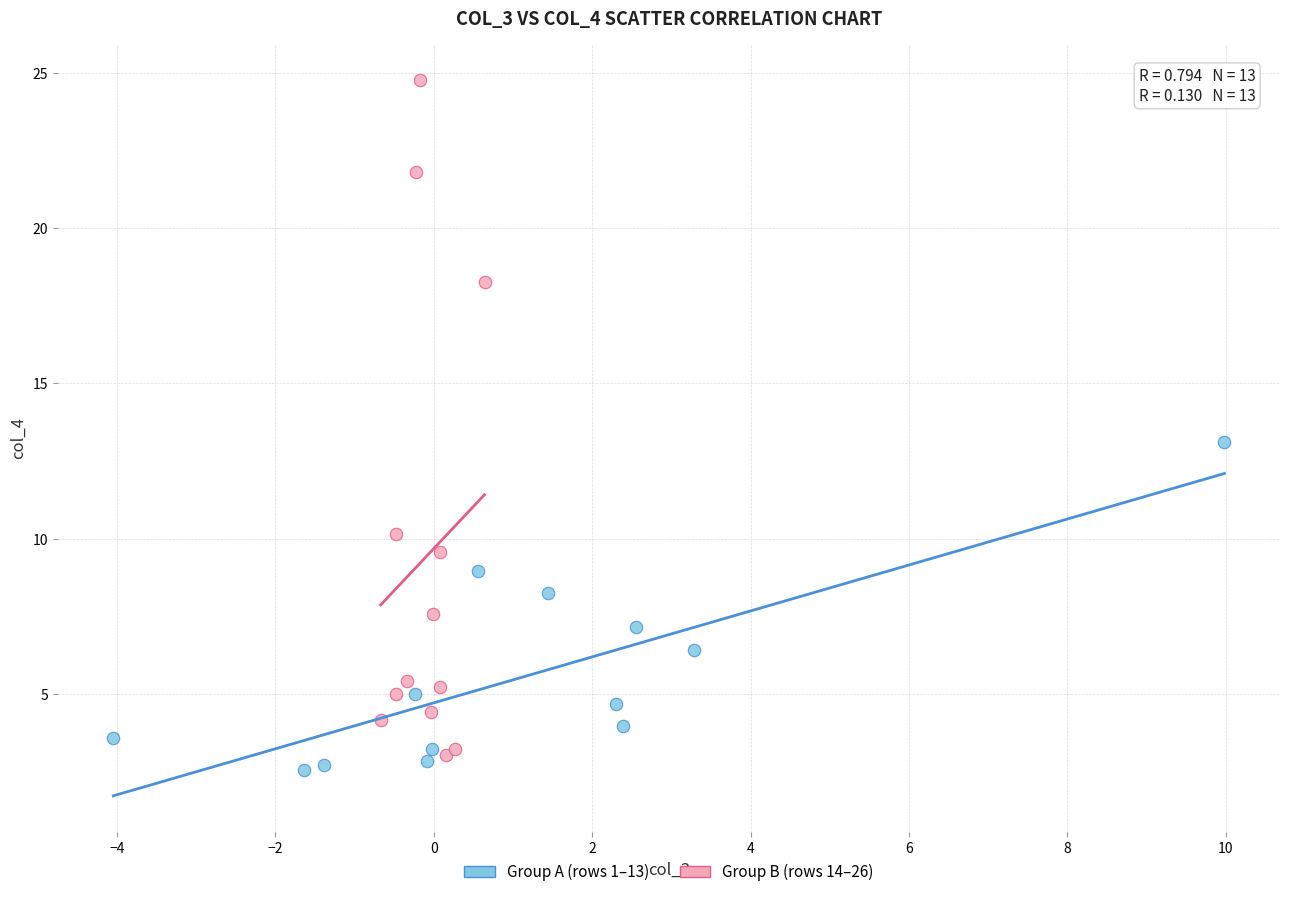

Which series reaches the maximum Y coordinate?

Group B (rows 14–26)